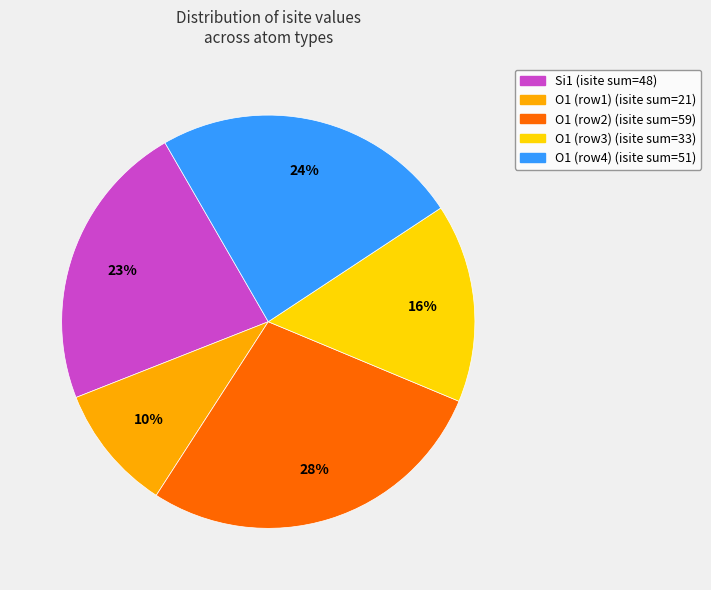

To the nearest percent, what is the difference between the largest and smallest slice percentages?

18%